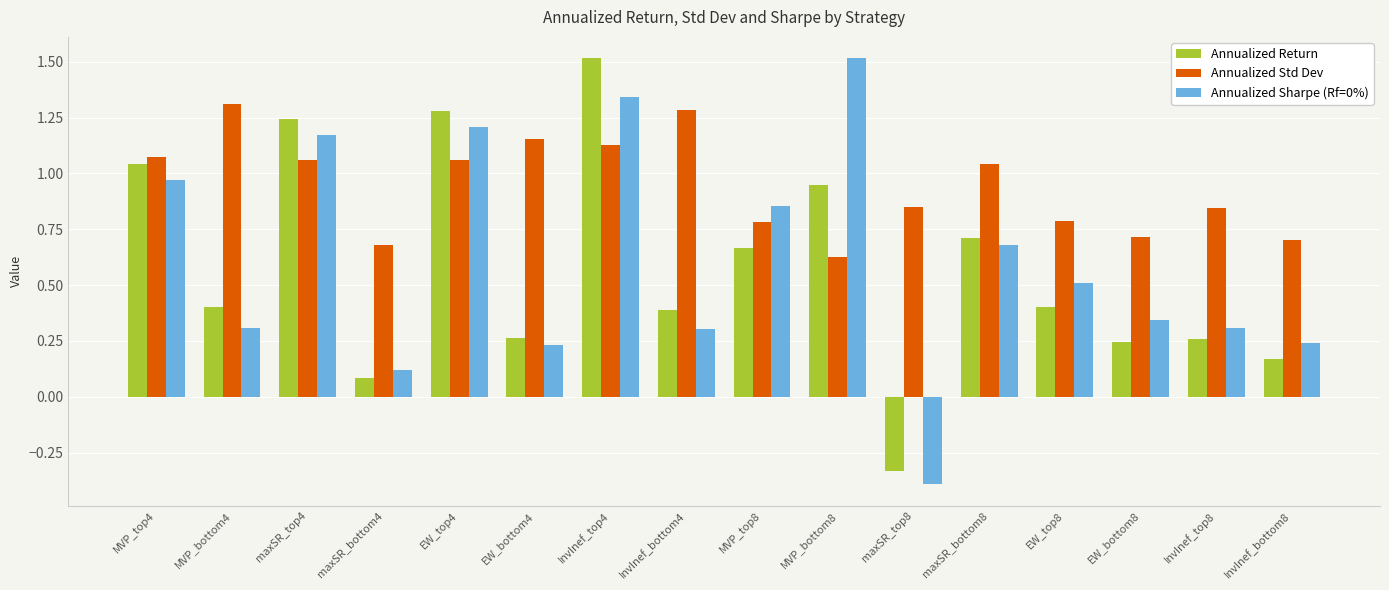

Between MVP_bottom8 and maxSR_bottom8, which series saw the biggest shift?

Annualized Sharpe (Rf=0%)